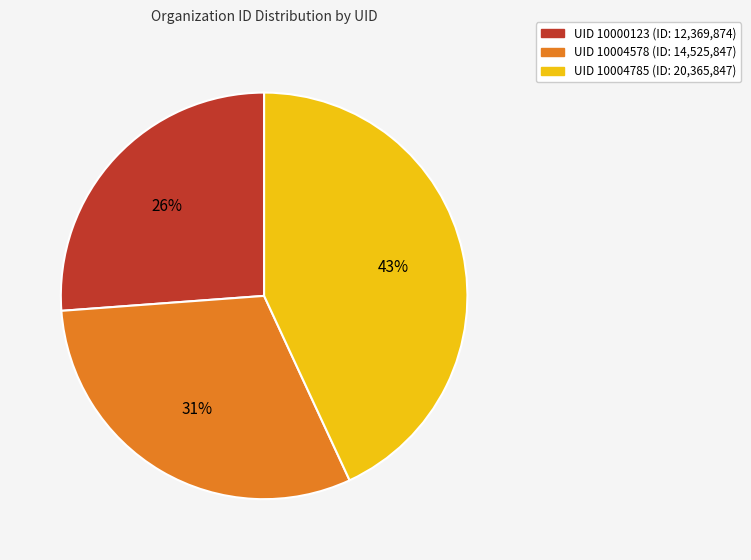

To the nearest percent, what is the difference between the largest and smallest slice percentages?

17%